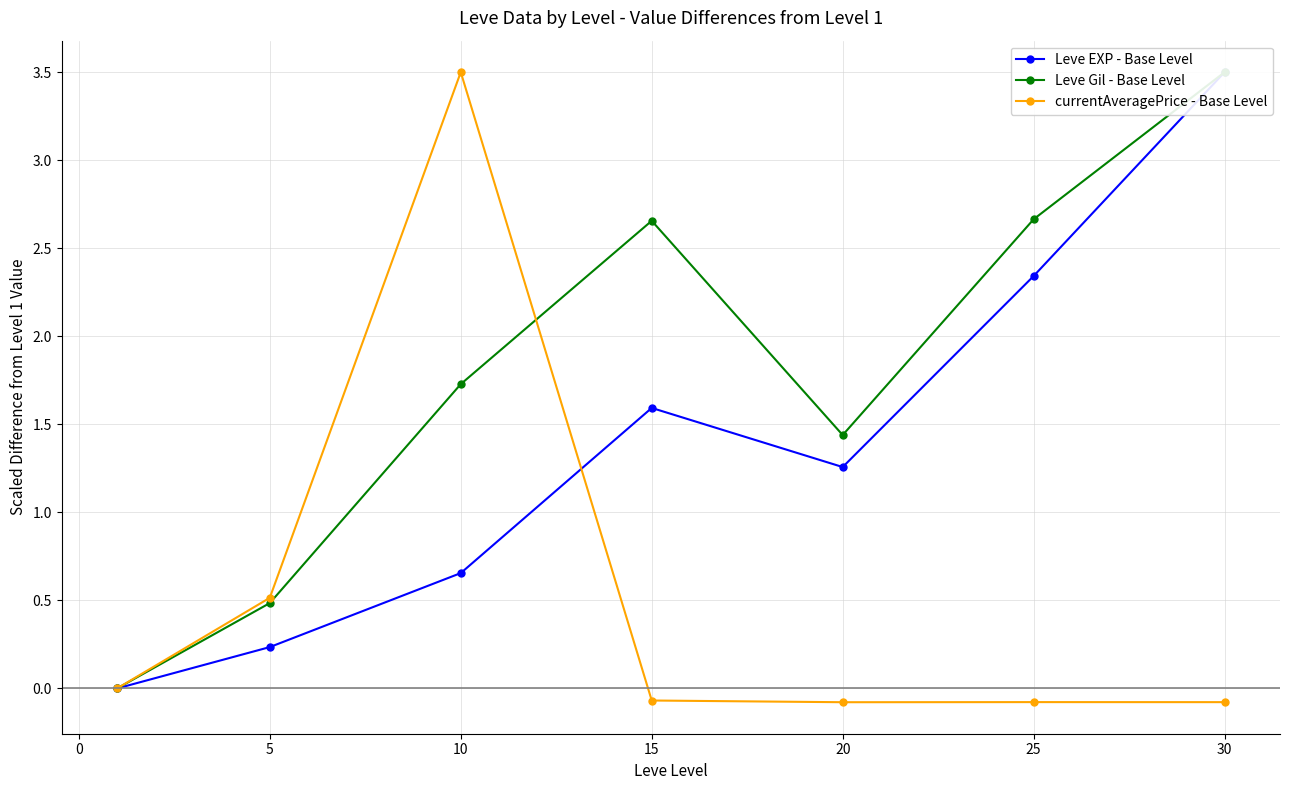

Where is currentAveragePrice - Base Level nearest to the value 1?

5